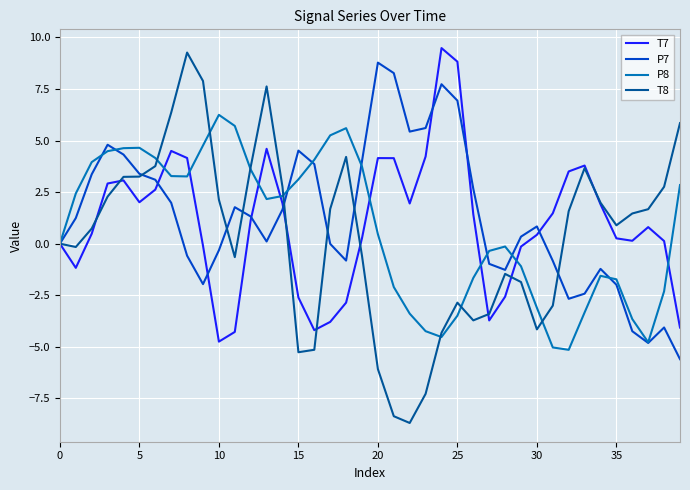

What is the minimum value shown in the chart?

-8.7